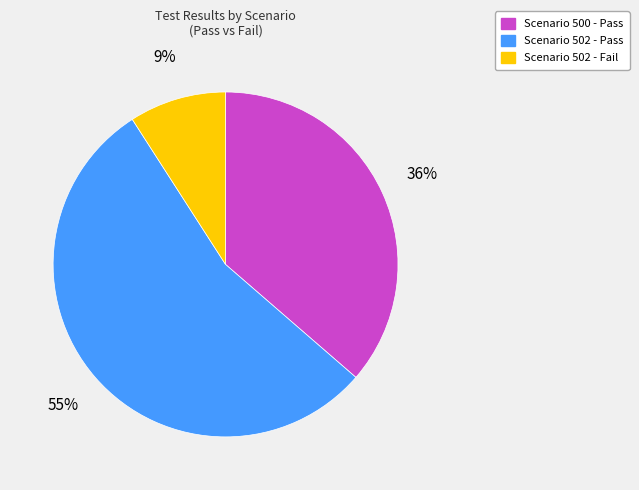

Do Scenario 502 - Pass and Scenario 502 - Fail together represent more than half of the pie?

Yes